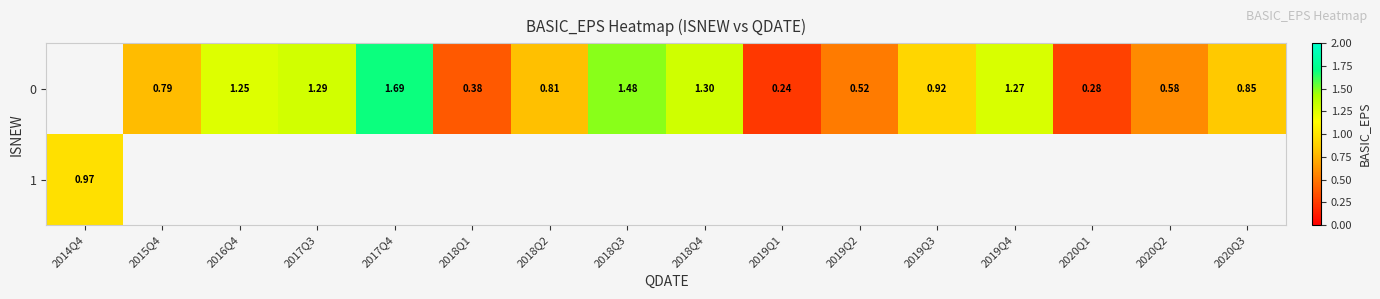

Count the number of data series in this chart.

2